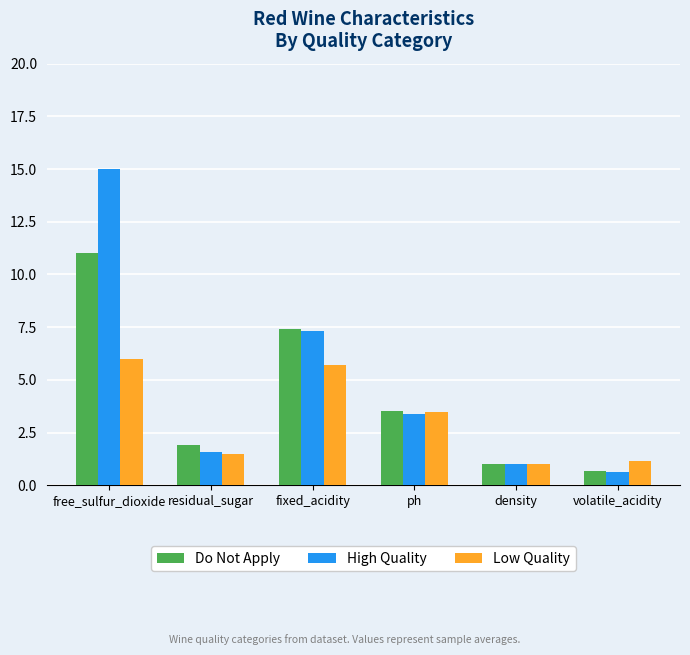

What is the average value of the Low Quality series?

3.1